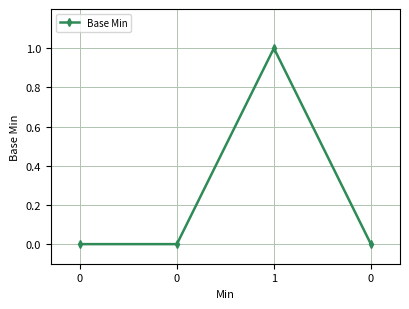

What is the change in value from 1 to 0?

-1